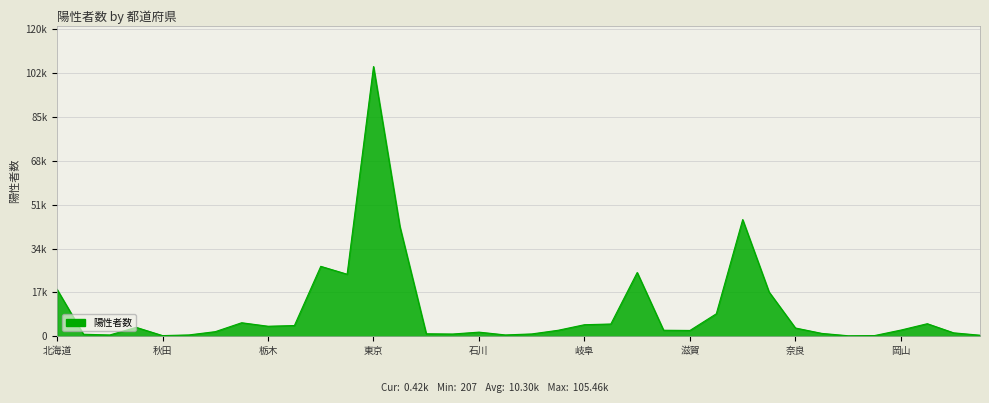

Does the chart have visible grid lines?

Yes